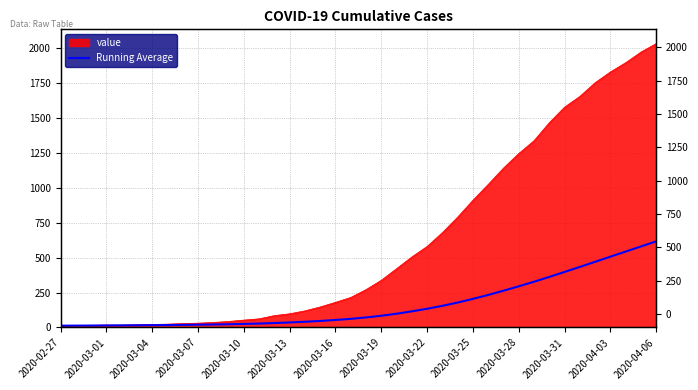

What is the sum of the values at 16 and 25?

196.0